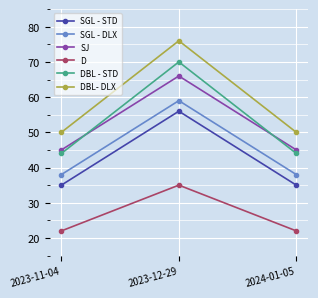

What is the sum of all SGL - DLX values?

135